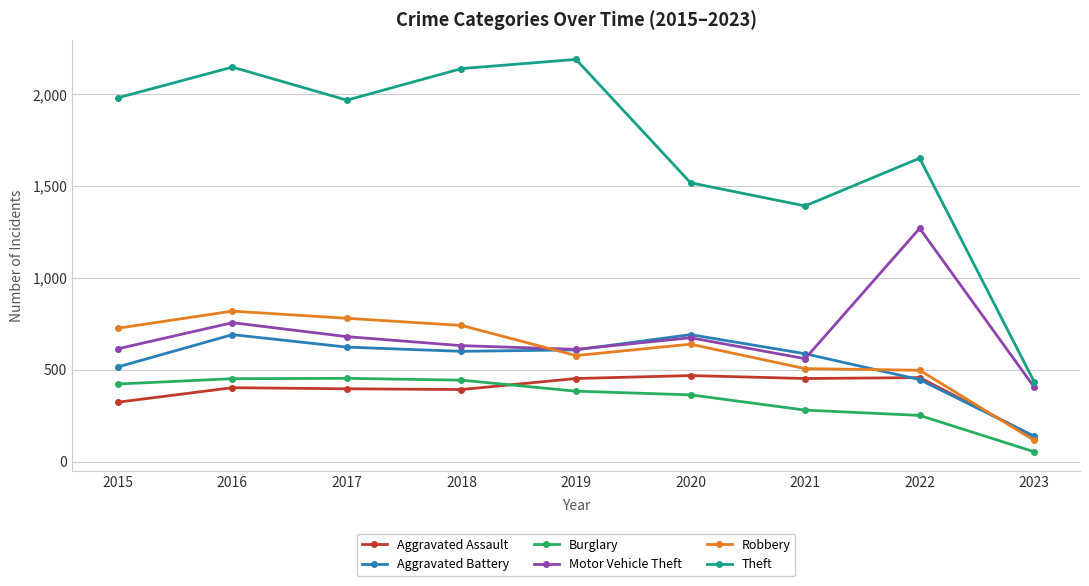

Does the chart have visible grid lines?

Yes